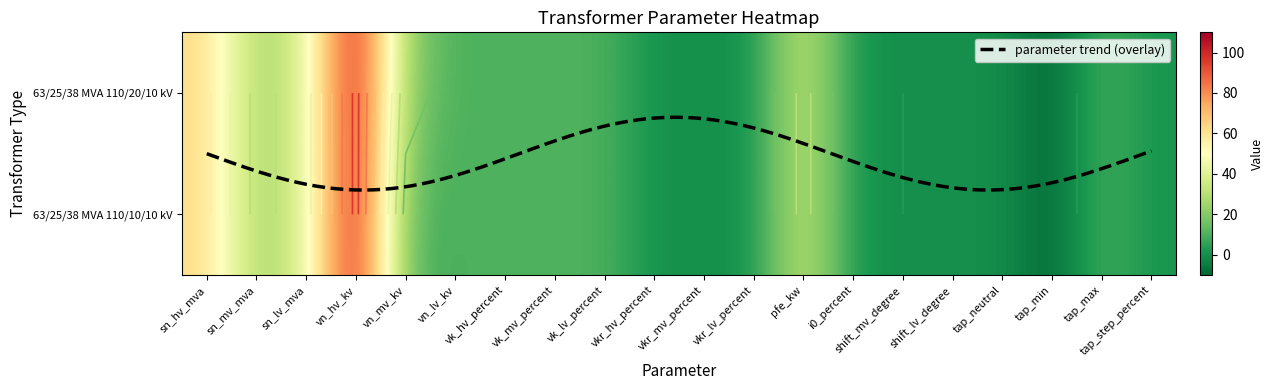

How many data points in 63/25/38 MVA 110/10/10 kV are above 10?

8